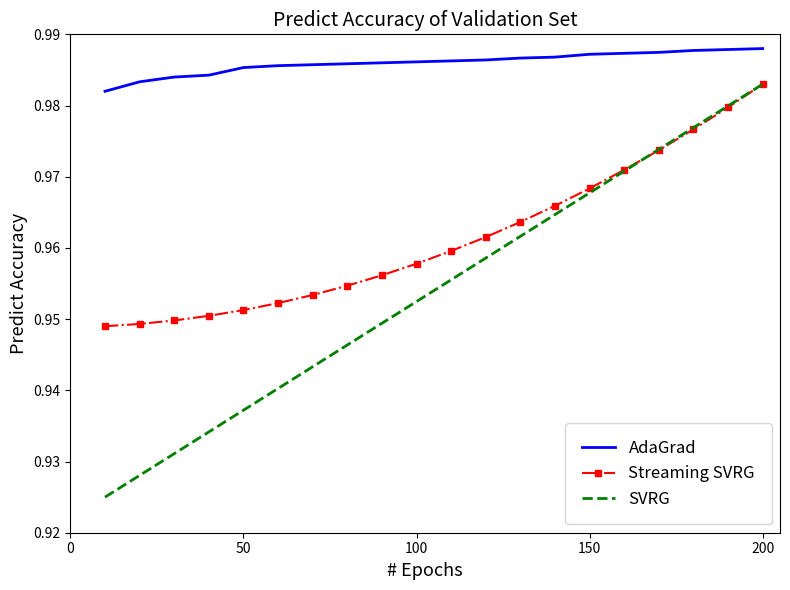

Which series has the largest total across all categories?

AdaGrad